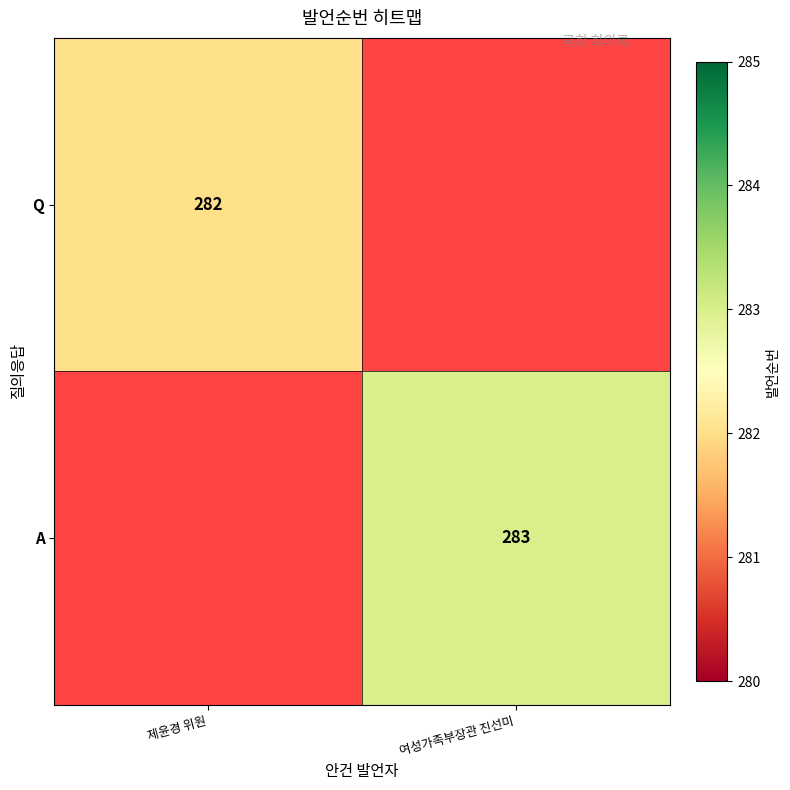

What is the greatest value displayed?

283.0